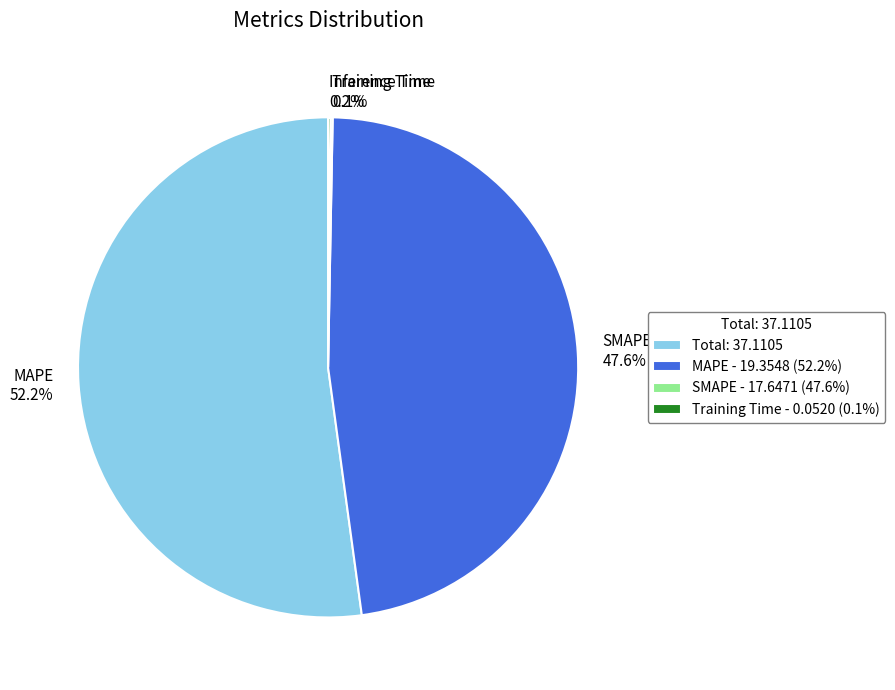

What is the largest slice in the pie chart?

Total: 37.1105